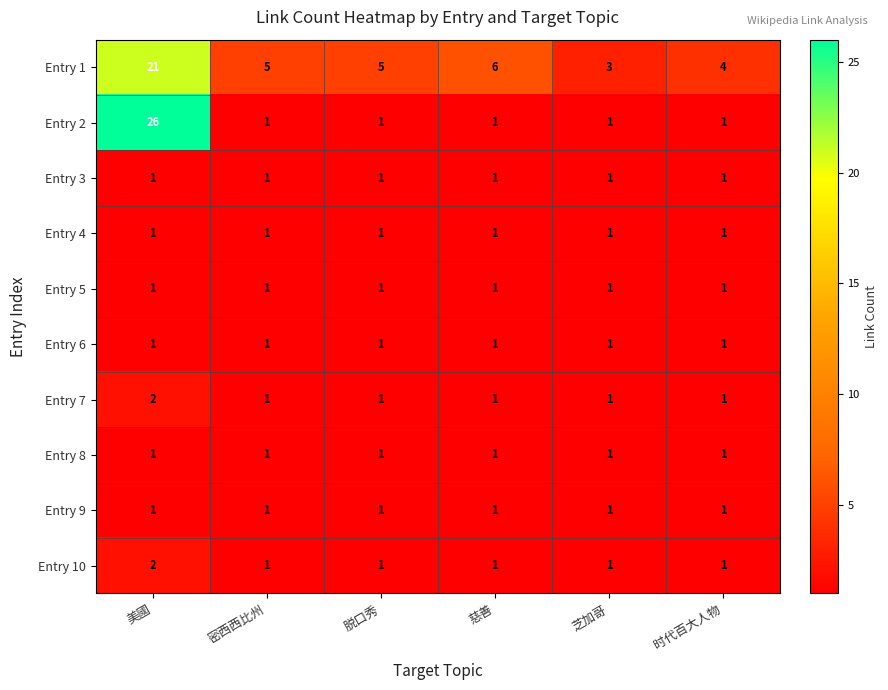

At how many categories does at least one series exceed 2?

6